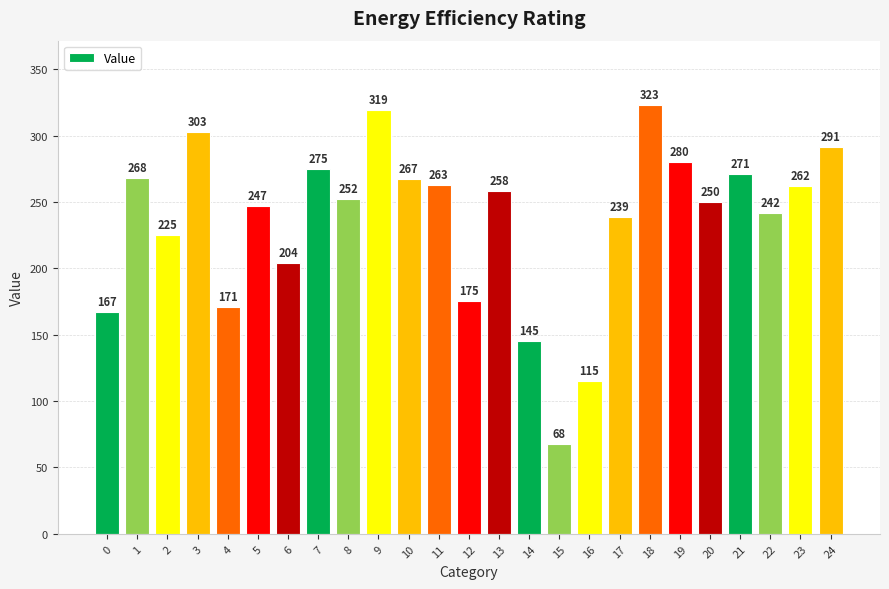

At which category does the chart reach its minimum across all series?

15